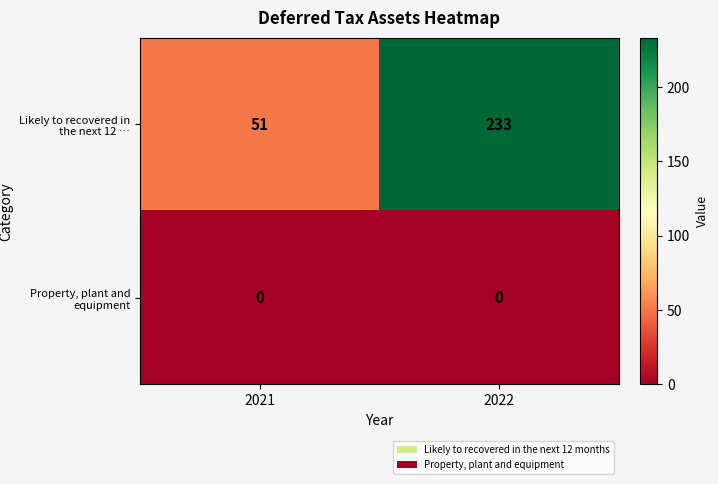

At which category is the sum across all series the highest?

2022